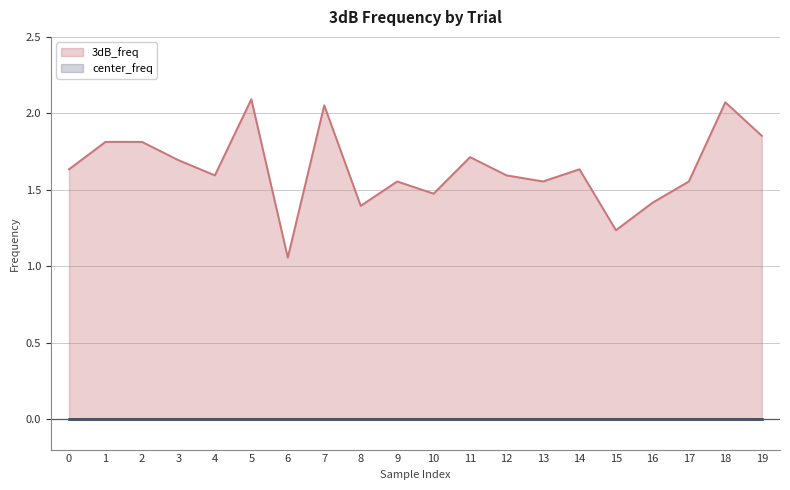

What is the difference between the second highest and second lowest values?

0.8